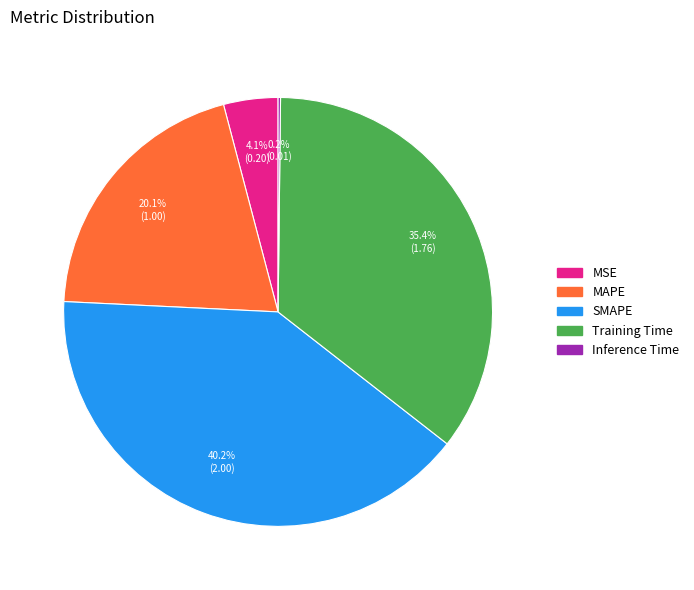

Does any single category account for the majority?

No